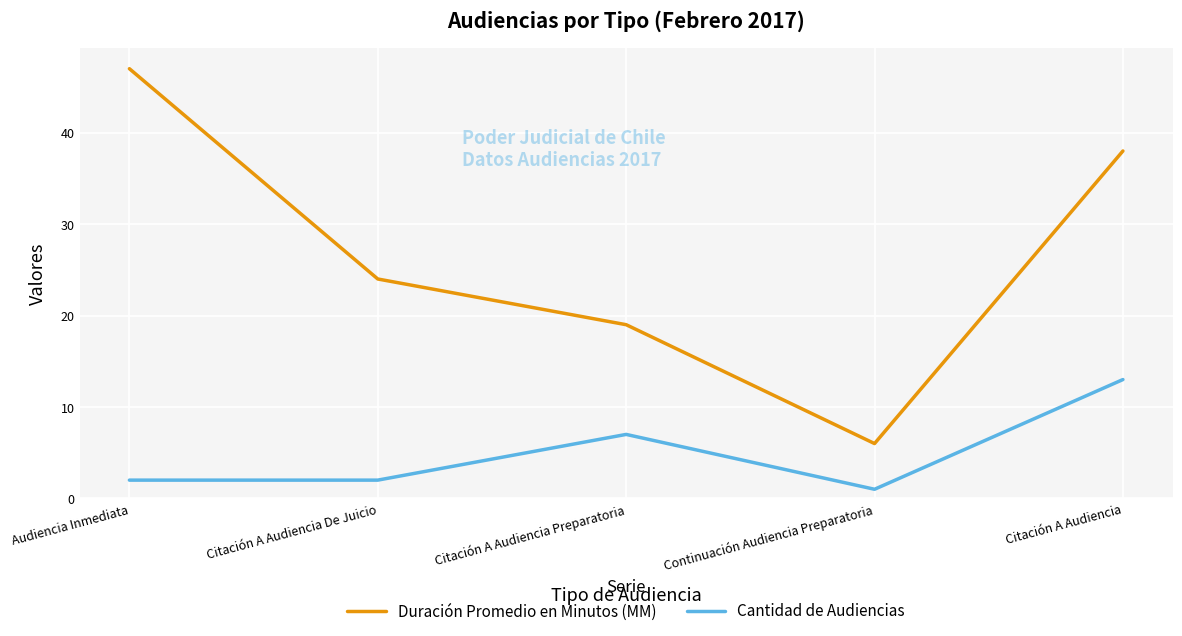

What is the sum of all Cantidad de Audiencias values?

25